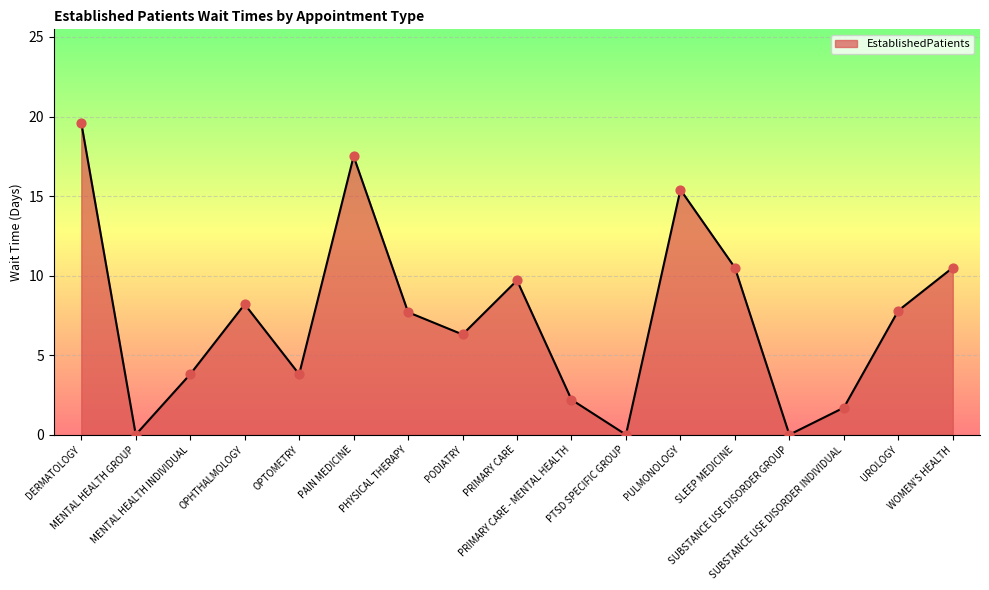

Between PODIATRY and PAIN MEDICINE, which is larger?

PAIN MEDICINE